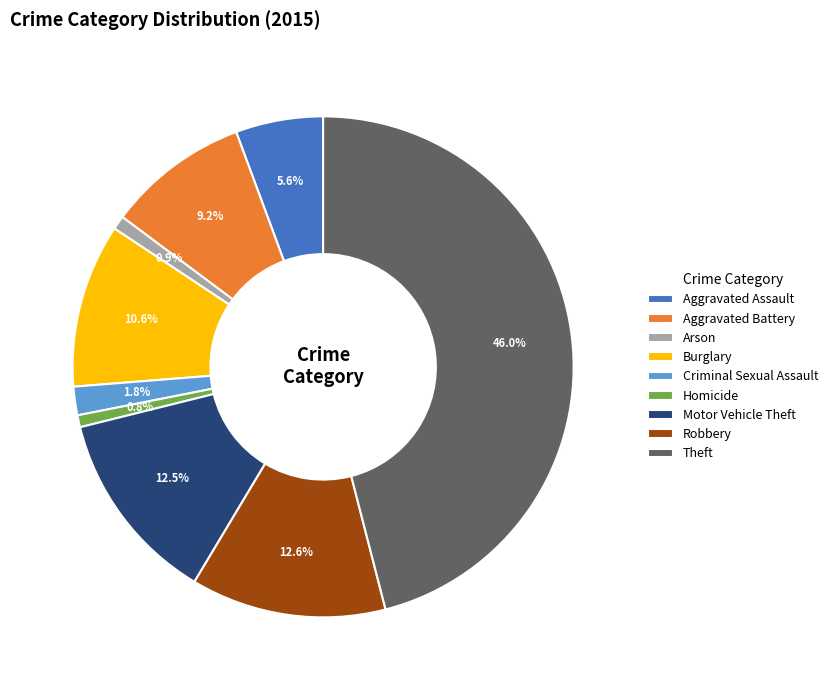

Approximately how many times larger is the value at Burglary compared to Arson?

11.9